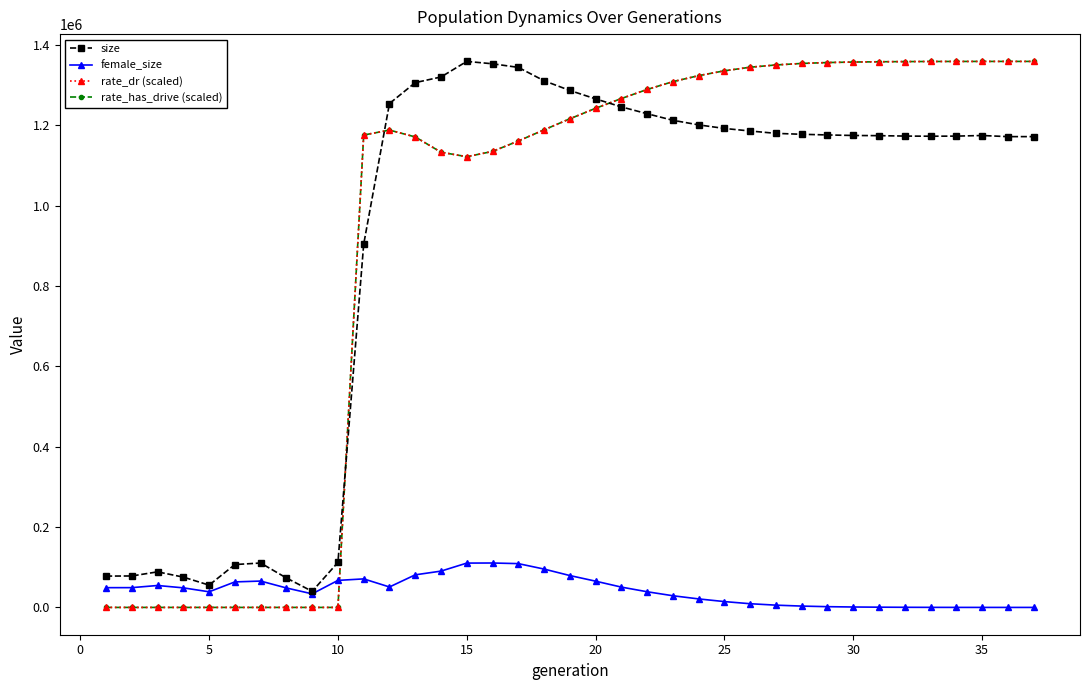

True or false: female_size and size cross at least once.

False